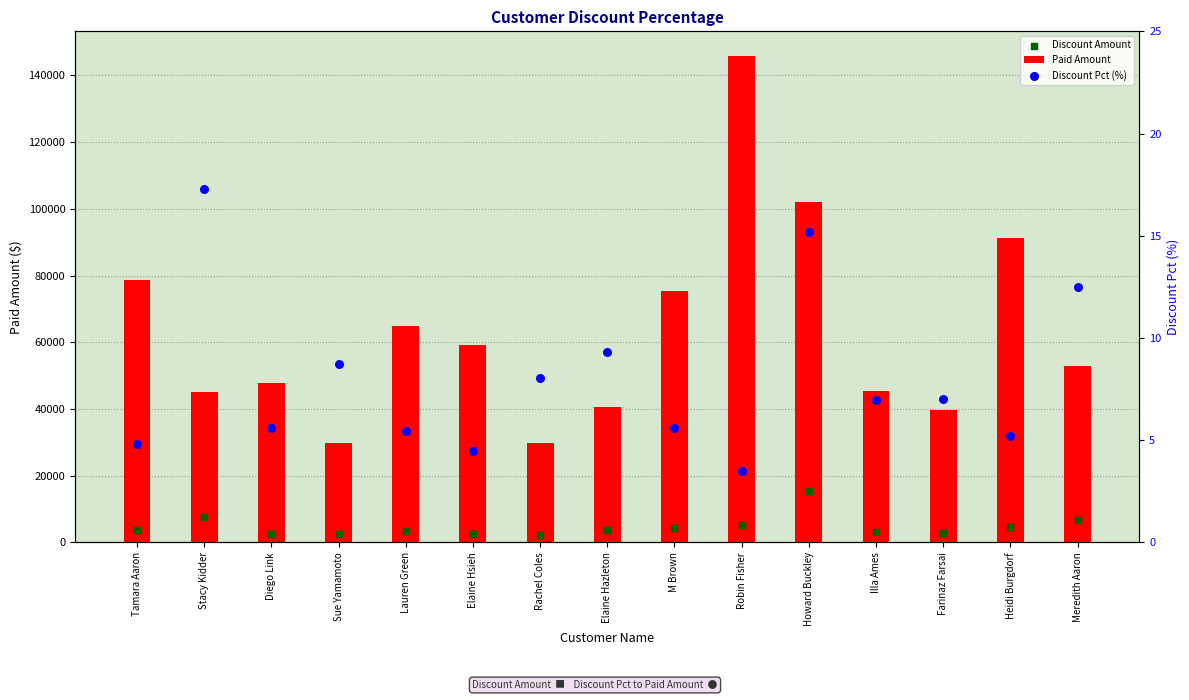

What are all the series names shown in the legend?

Paid Amount, Discount Amount, Discount Pct (%)